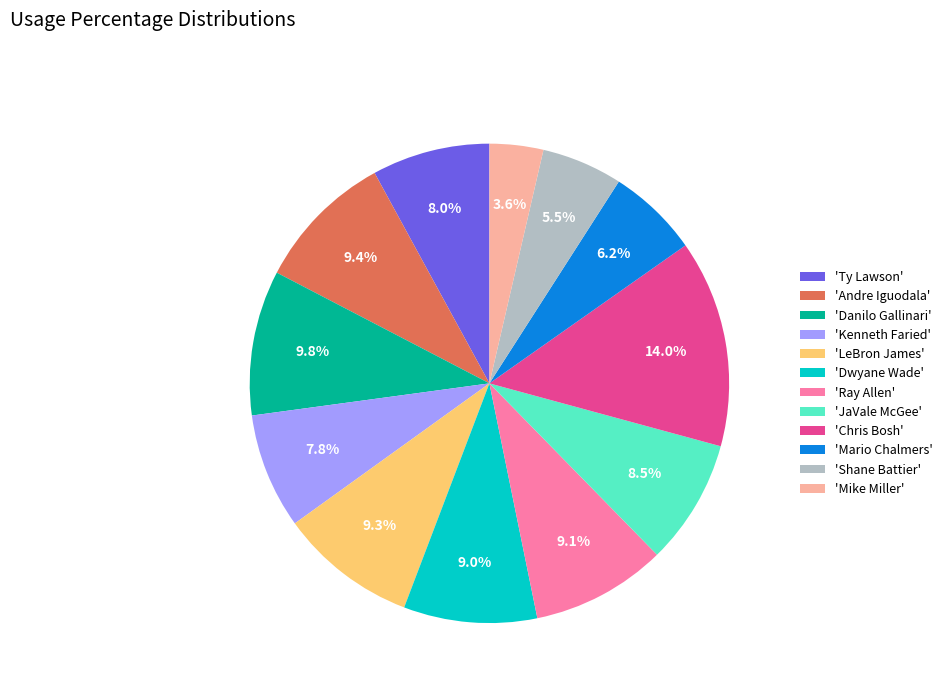

Count the number of slices in the pie.

12